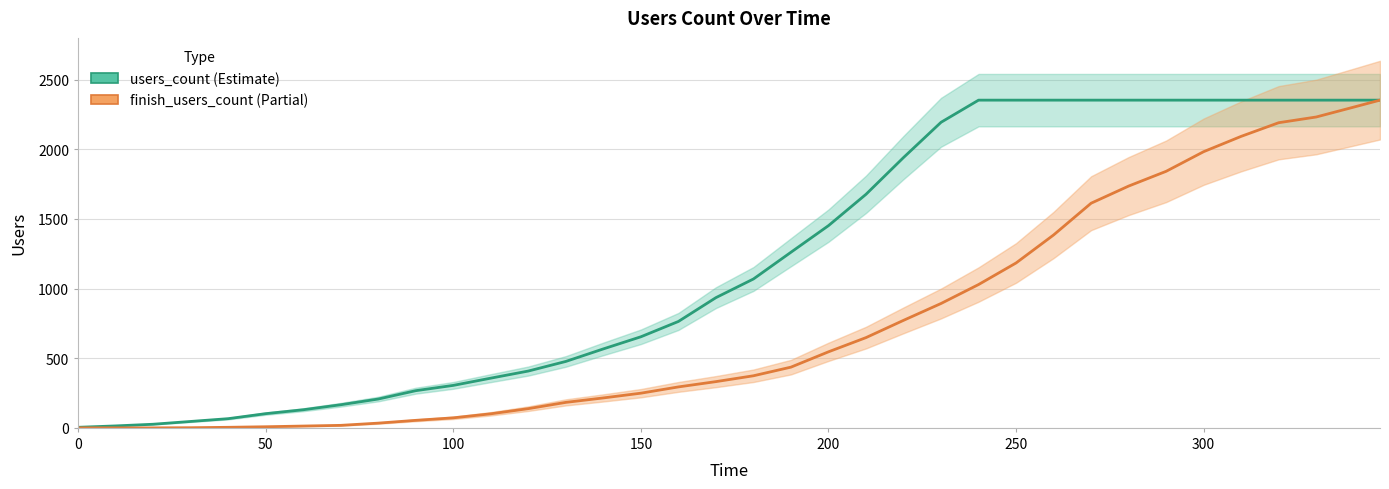

How many values in finish_users_count are above zero?

33